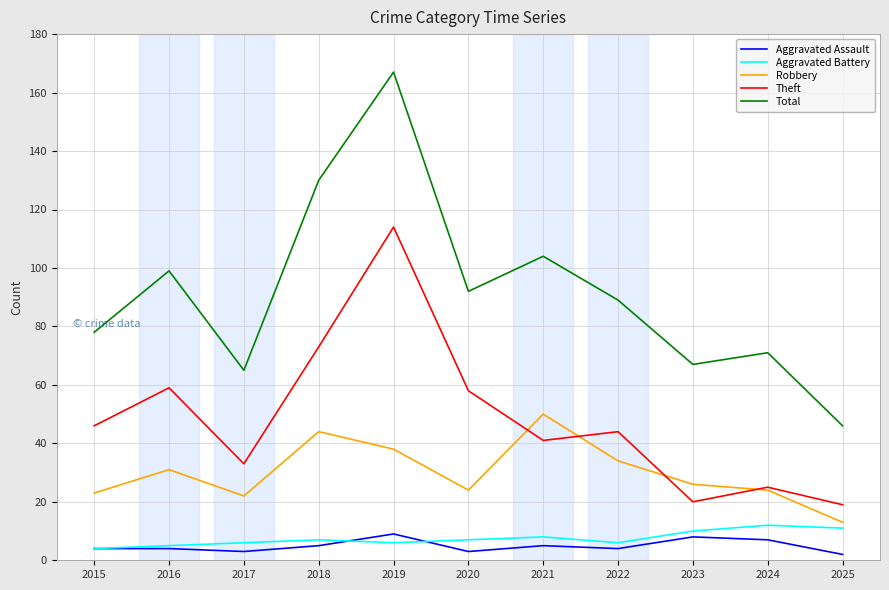

In Robbery, how many points are lower than both neighbors (excluding endpoints)?

2